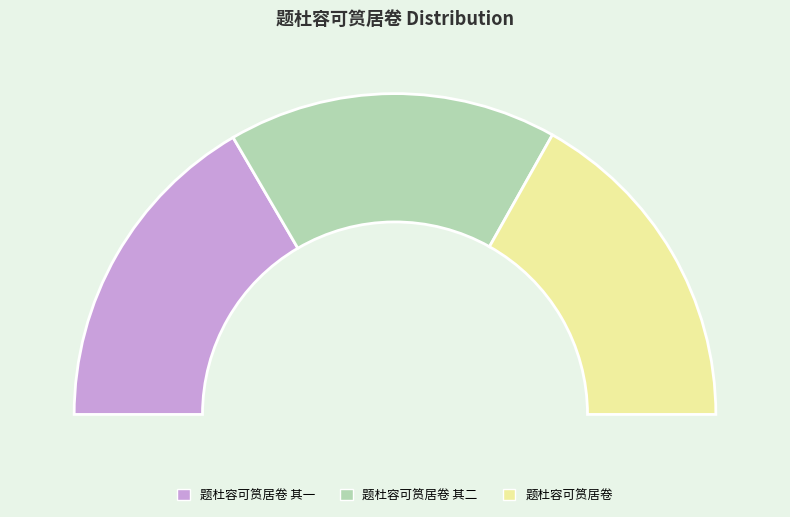

Rank the categories by value from lowest to highest.

题杜容可筼居卷 其一, 题杜容可筼居卷 其二, 题杜容可筼居卷